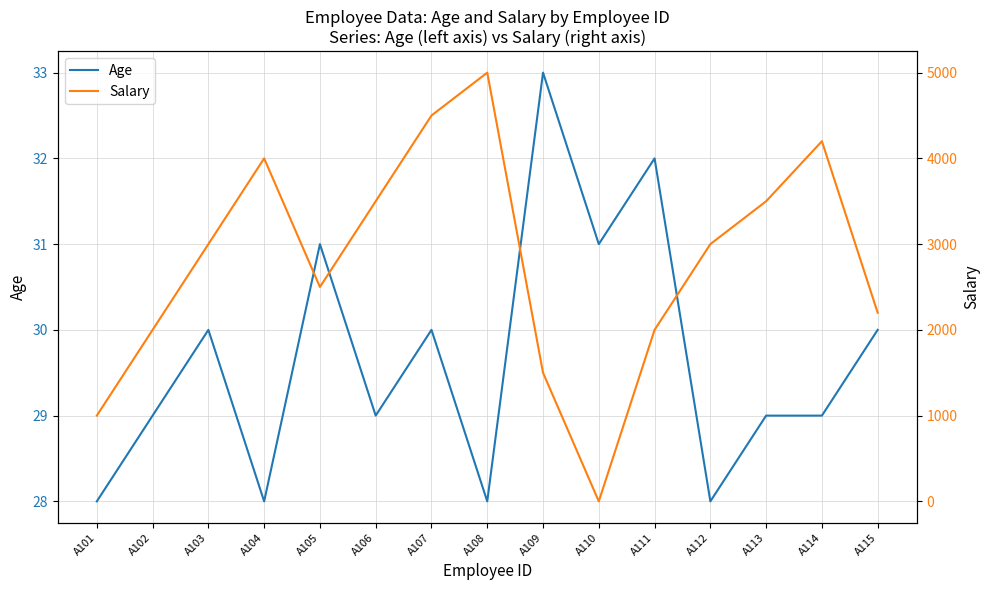

Which has a higher value, A108 or A115?

A115